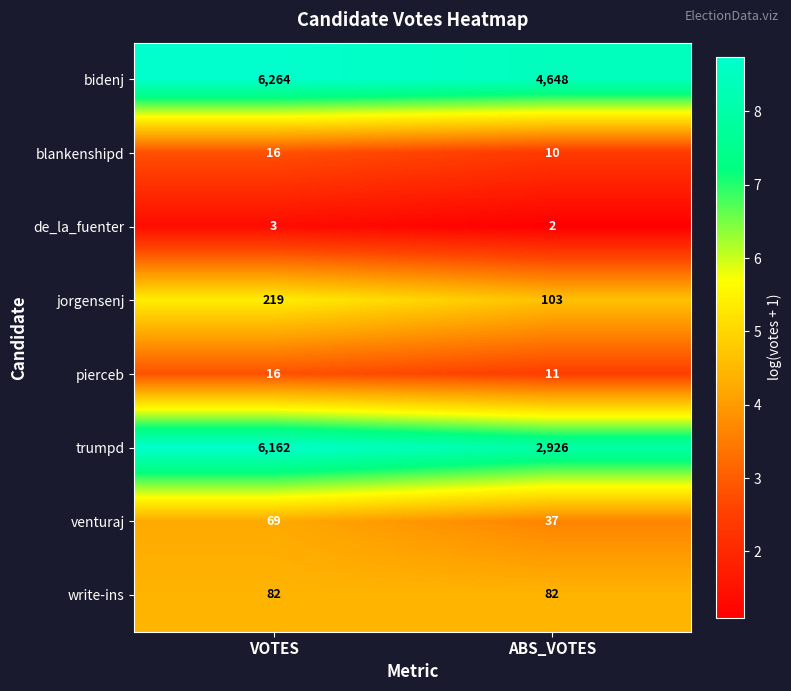

Count the number of categories in the chart.

2